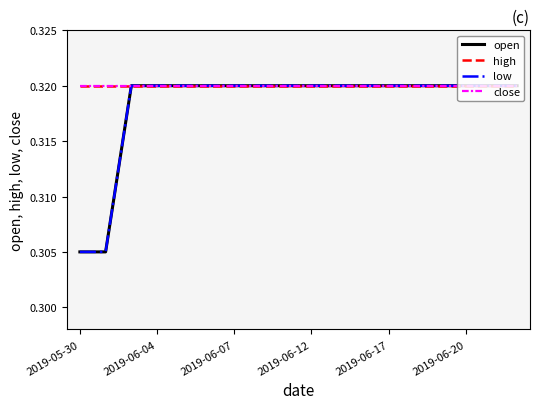

Does the chart display data point markers on the line(s)?

No